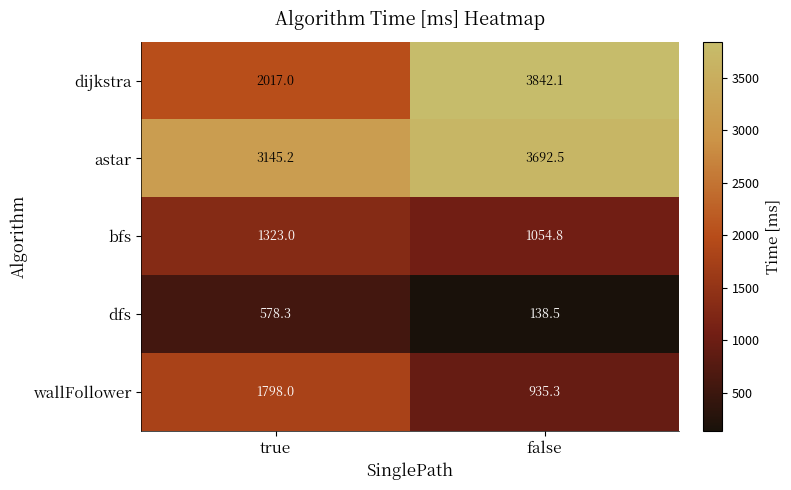

Rank the categories by dijkstra value from lowest to highest.

true, false